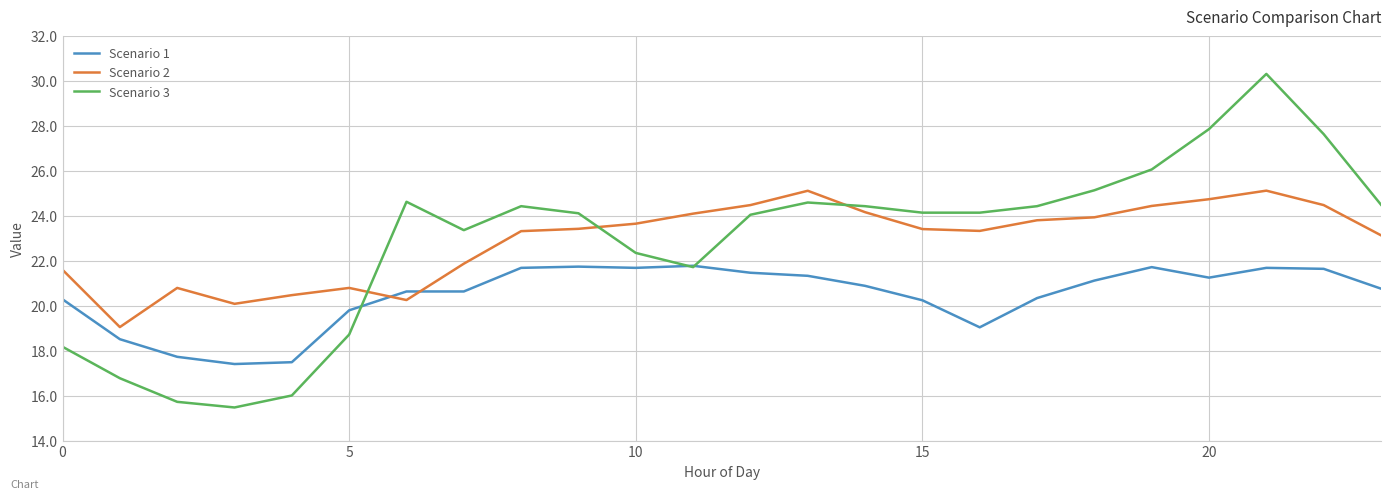

True or false: Scenario 3 and Scenario 2 cross at least once.

True